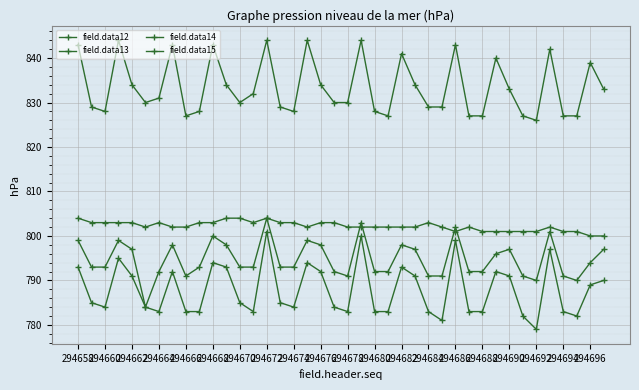

Where do field.data12 and field.data13 first cross each other?

20 and 21